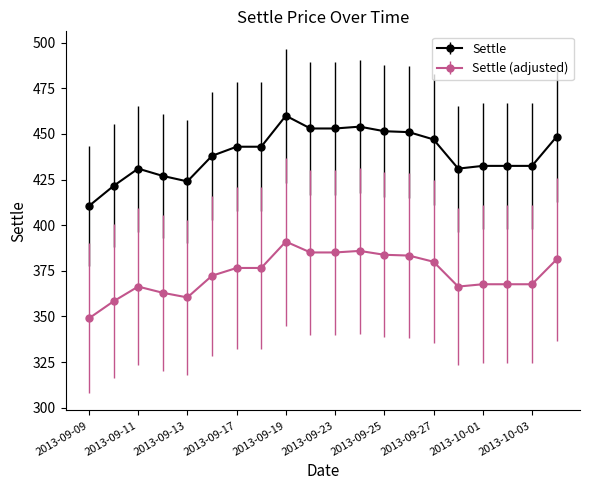

Rank the series by their maximum value, from highest to lowest.

Settle, Settle (adjusted)